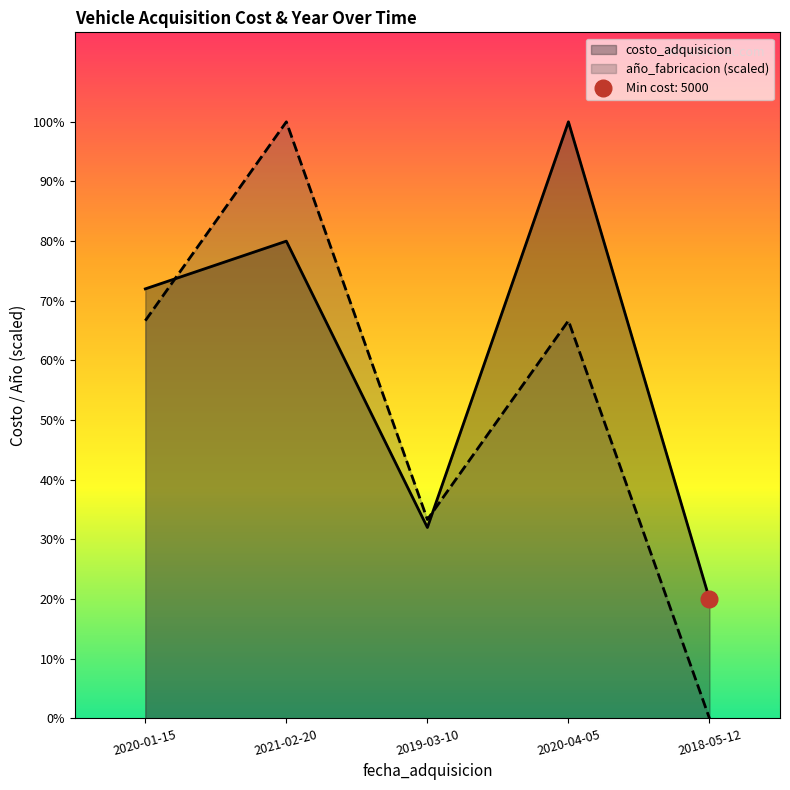

Which category has the highest value across all series?

2020-04-05